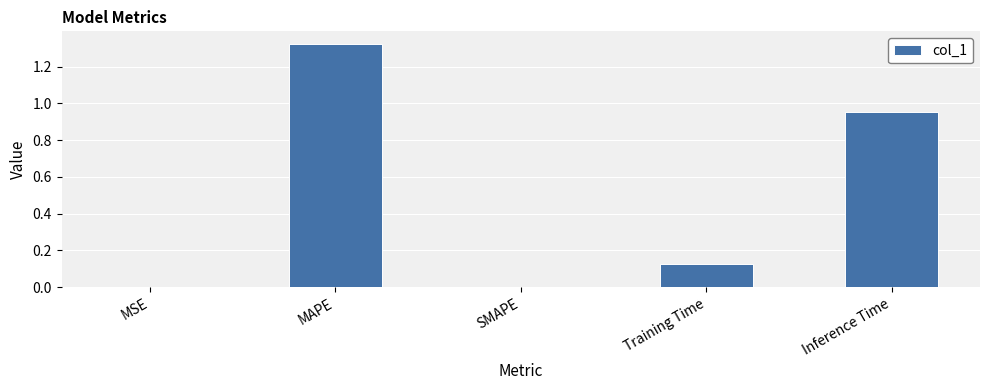

Between MSE and MAPE, which is larger?

MAPE